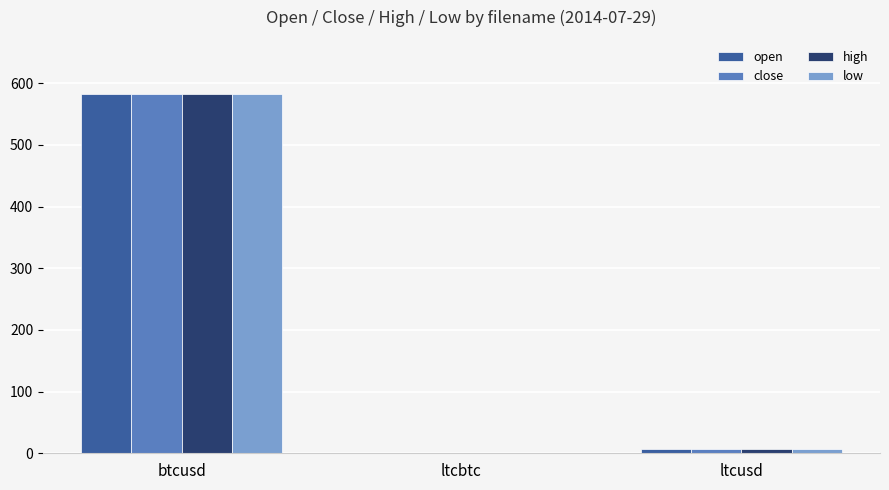

Between btcusd and ltcusd, which series saw the biggest shift?

open